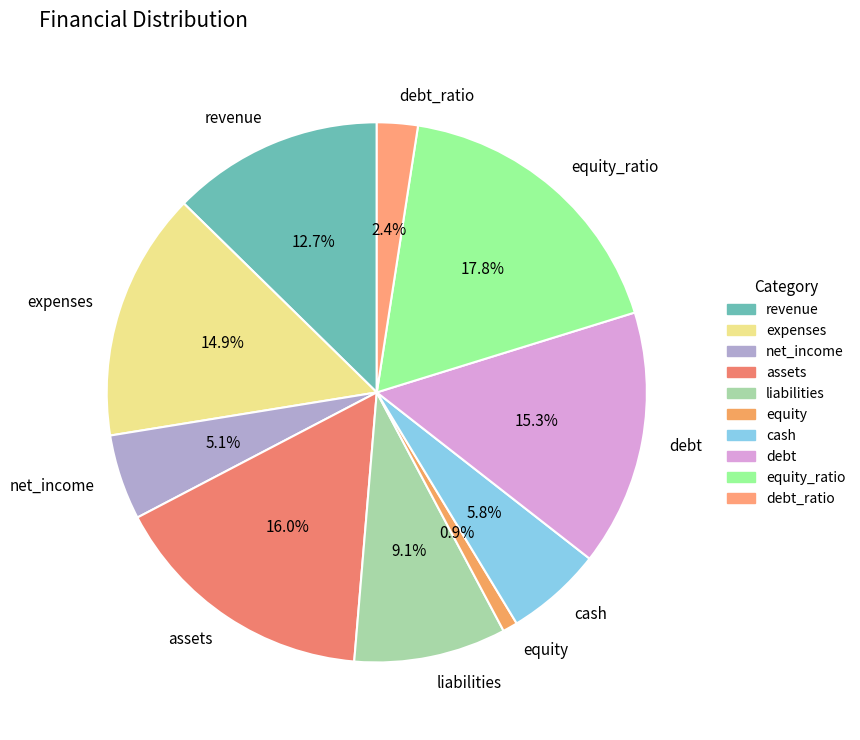

Between assets and equity_ratio, which is larger?

equity_ratio